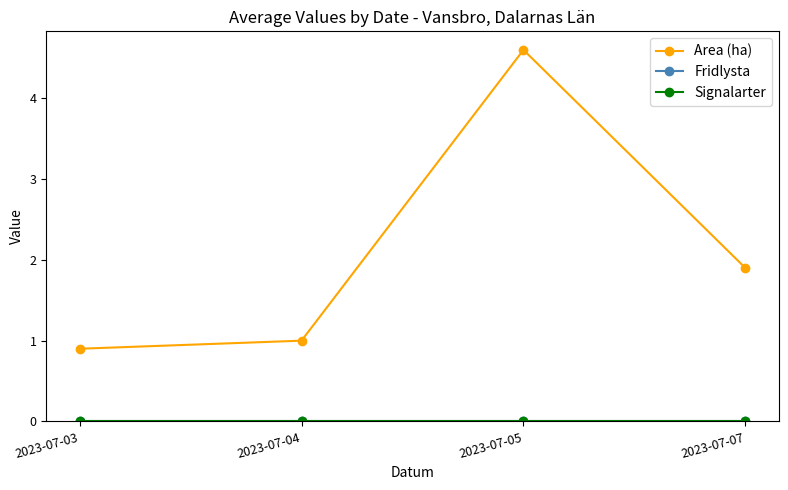

Does the chart have visible grid lines?

No